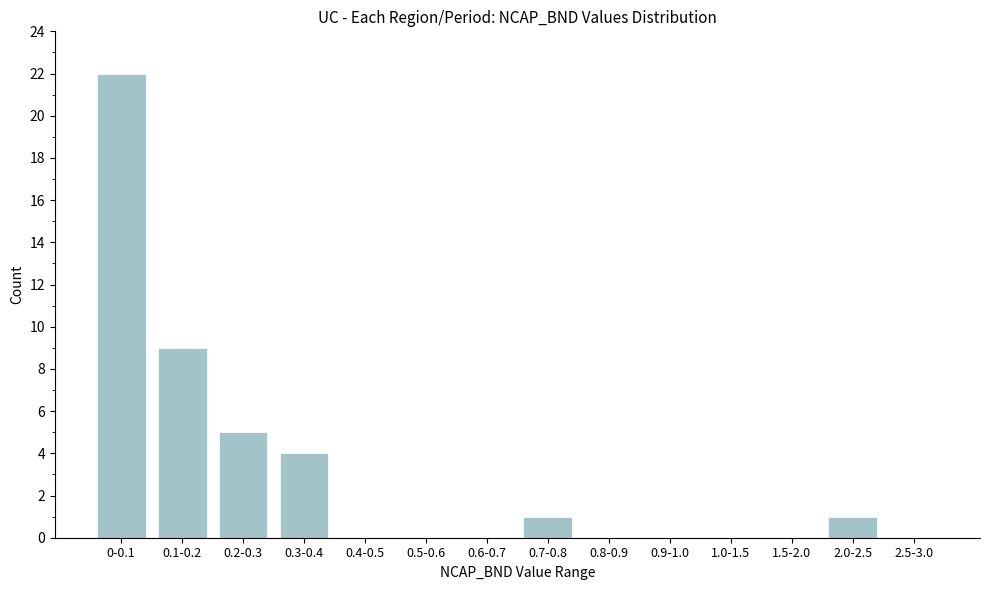

Reading left to right, list all the values displayed in this chart.

0-0.1=22	0.1-0.2=9	0.2-0.3=5	0.3-0.4=4	0.4-0.5=0	0.5-0.6=0	0.6-0.7=0	0.7-0.8=1	0.8-0.9=0	0.9-1.0=0	1.0-1.5=0	1.5-2.0=0	2.0-2.5=1	2.5-3.0=0